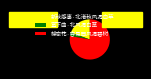

Do 蝶恋花·容易西风凋碧树 and 新秋感事·北渚秋风凋白苹 together represent more than half of the pie?

Yes